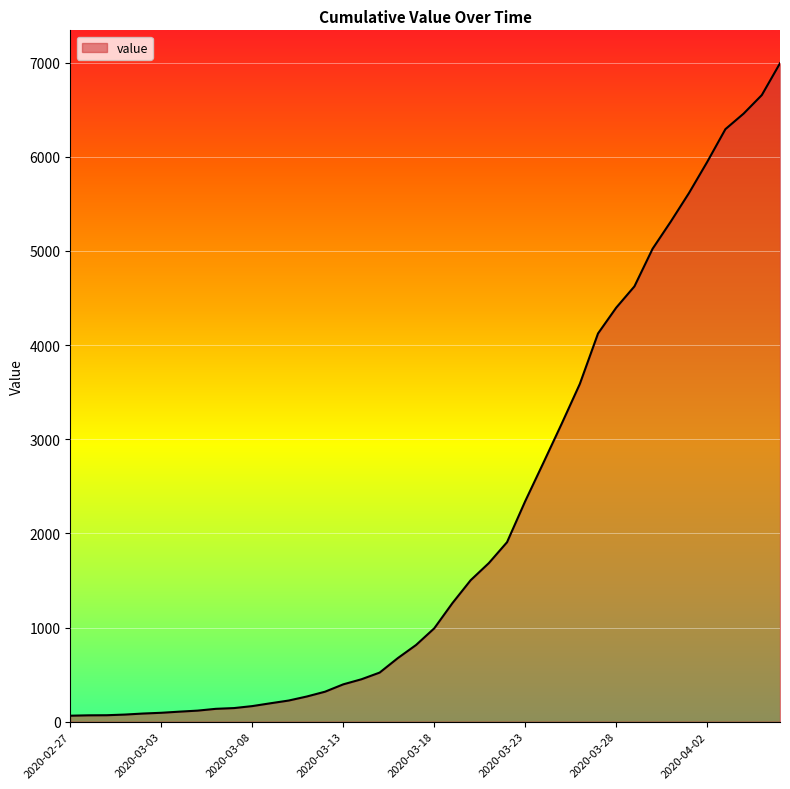

What is the maximum value shown in the chart?

6994